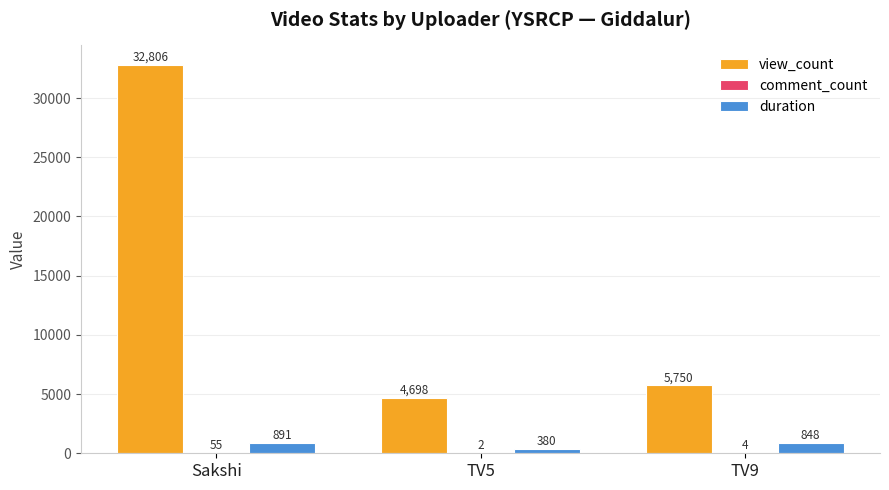

The value of duration at TV9 is 848. True or false?

True